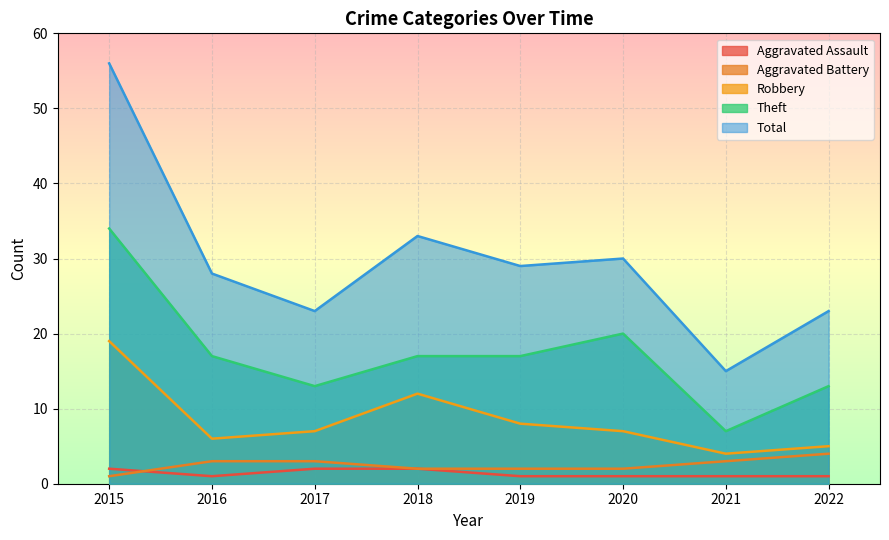

What is the difference between the Total values at 2020 and 2017?

7